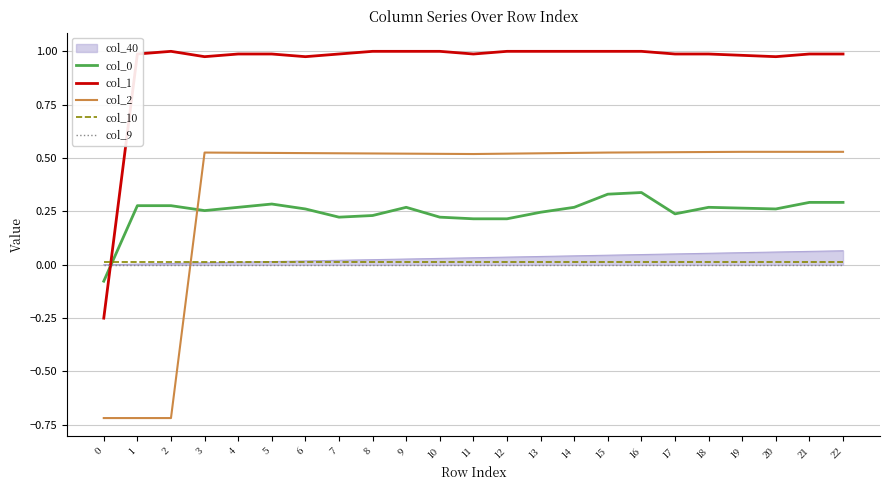

Which series ends up on top after the final intersection of col_0 and col_1?

col_1